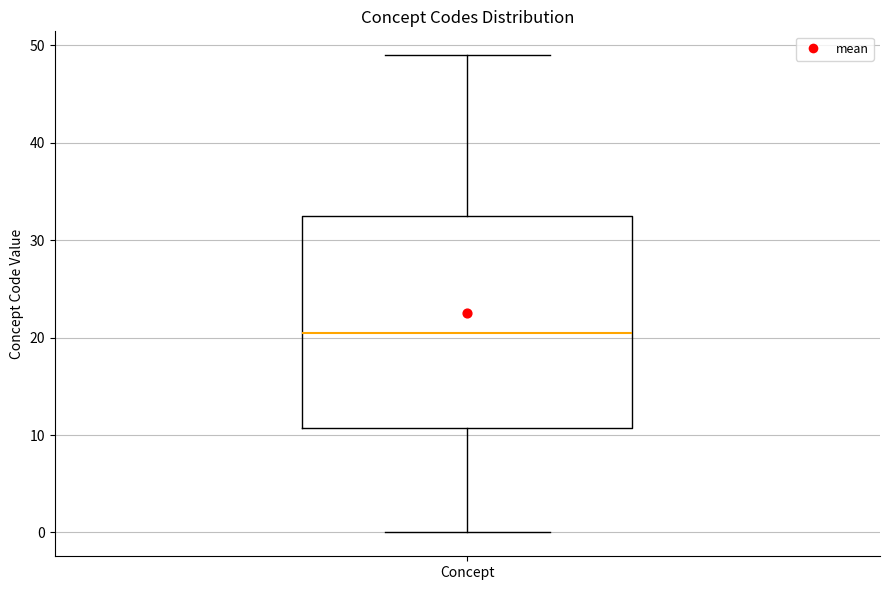

Read this box plot against the y-axis: the position of the median line, the range covered by the box, and the ends of both whiskers. The values are not printed on the chart, so give them approximately, as read against the axis.

median 21, box 11 to 33, whiskers 0 to 49